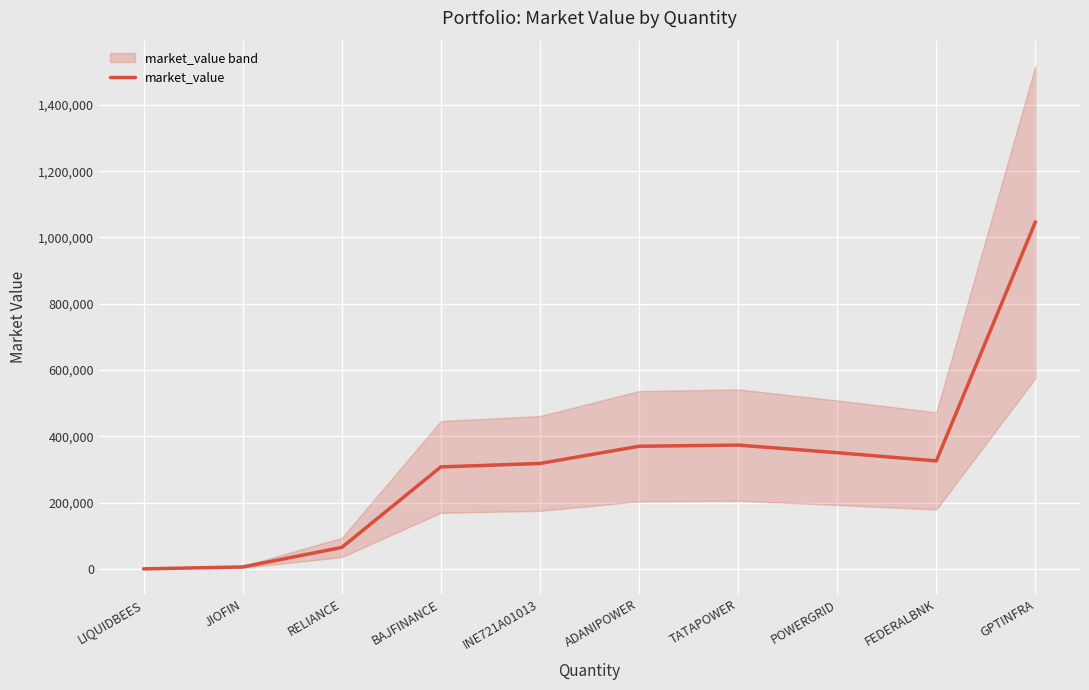

What position from the left is INE721A01013?

5